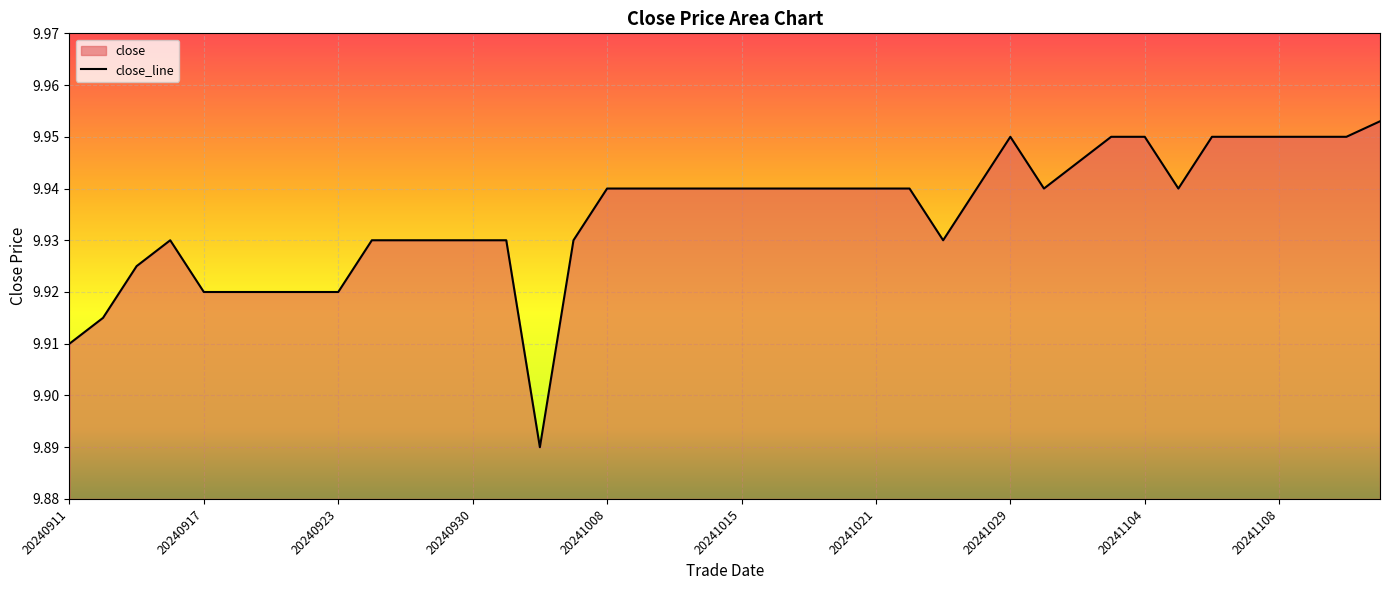

At which category does the data reach its first local valley?

20241003